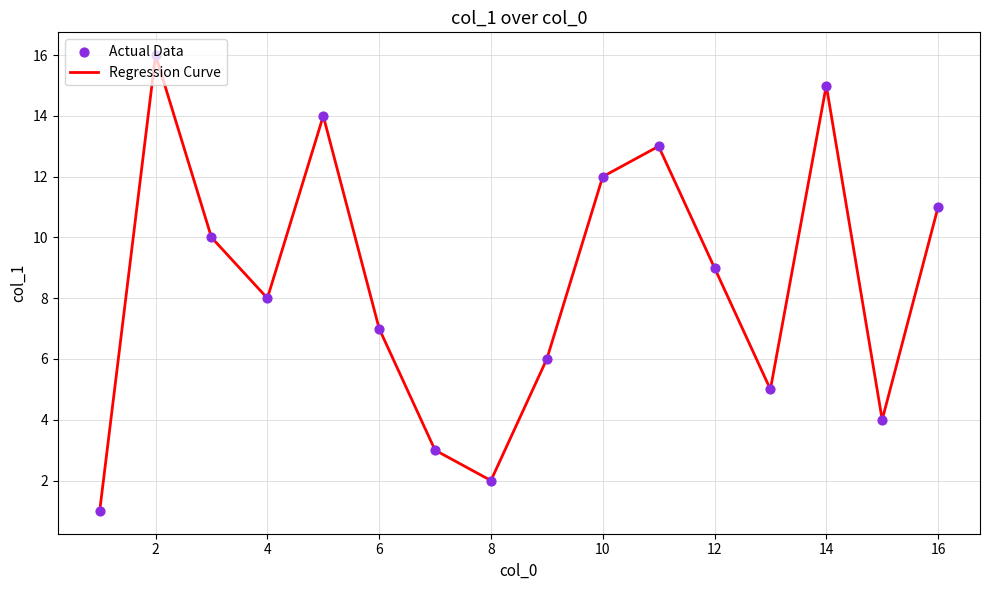

What is the greatest value displayed?

16